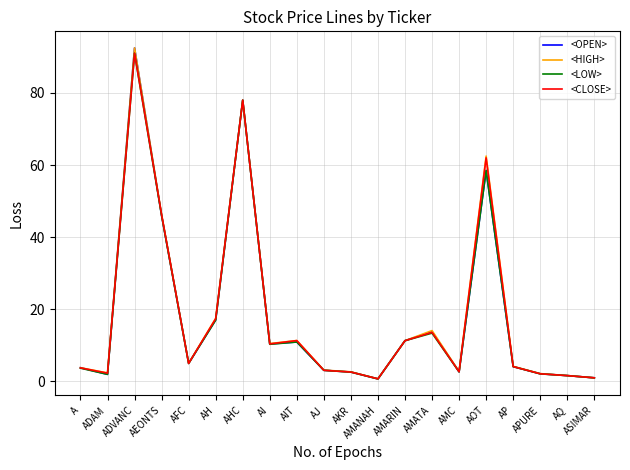

What position from the left is AKR?

11